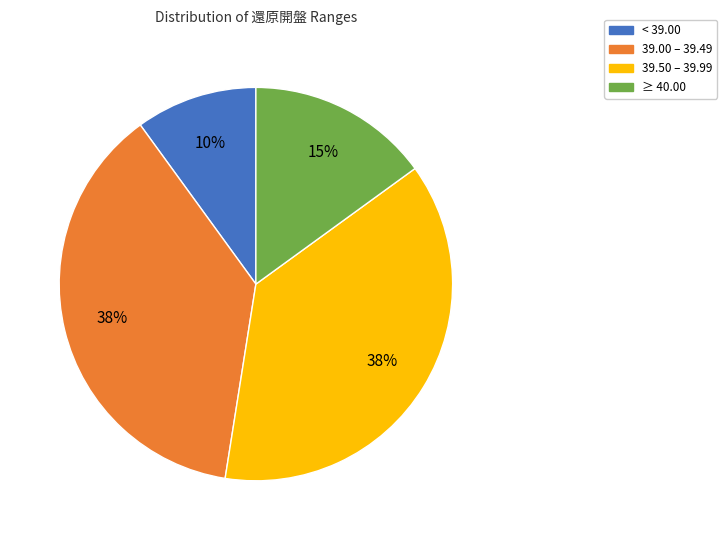

How many segments does this pie chart have?

4